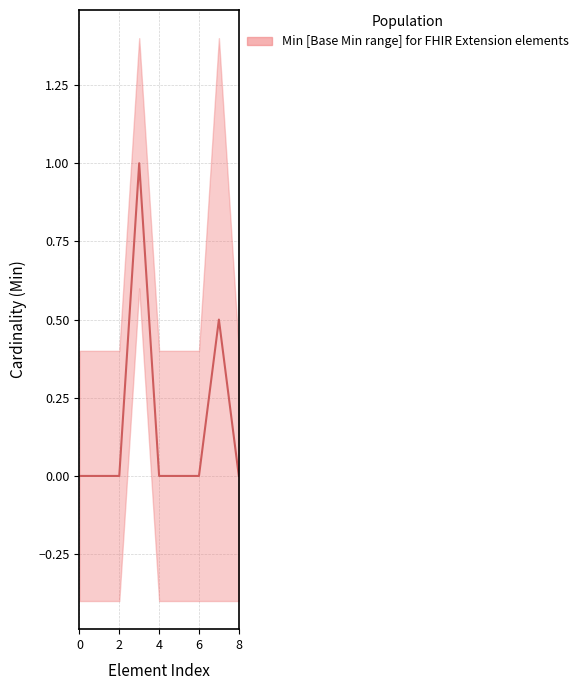

Between Extension and Extension.extension, which series saw the biggest shift?

Min